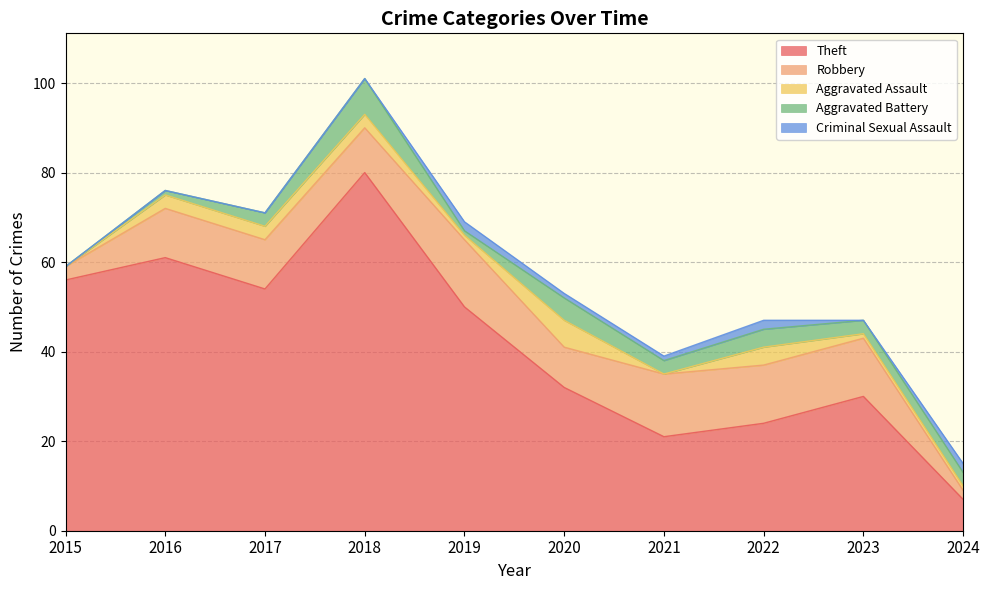

Count the Aggravated Battery values in the range 1 to 4.

7